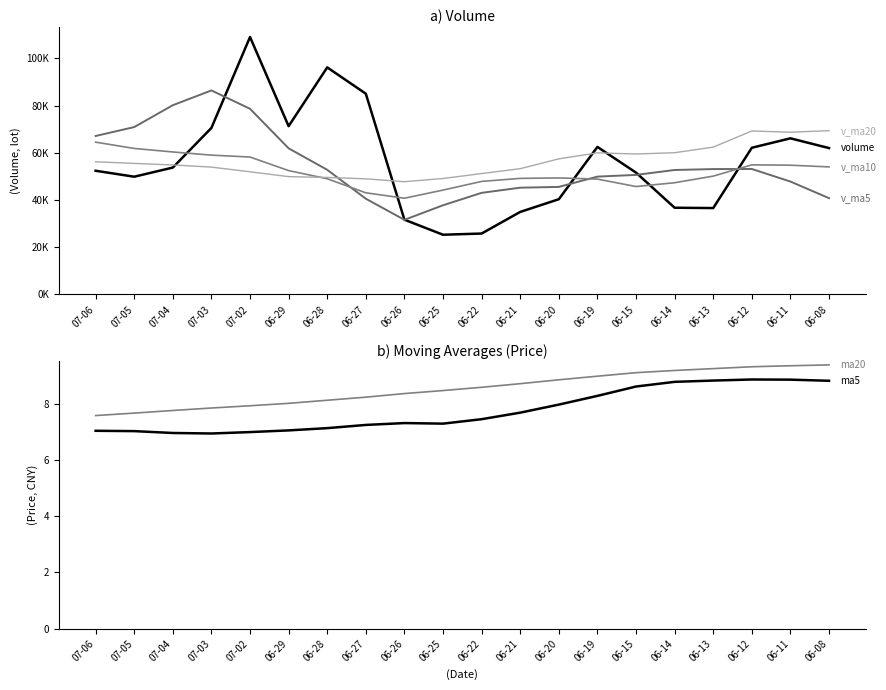

Which series has the largest total across all categories?

v_ma20